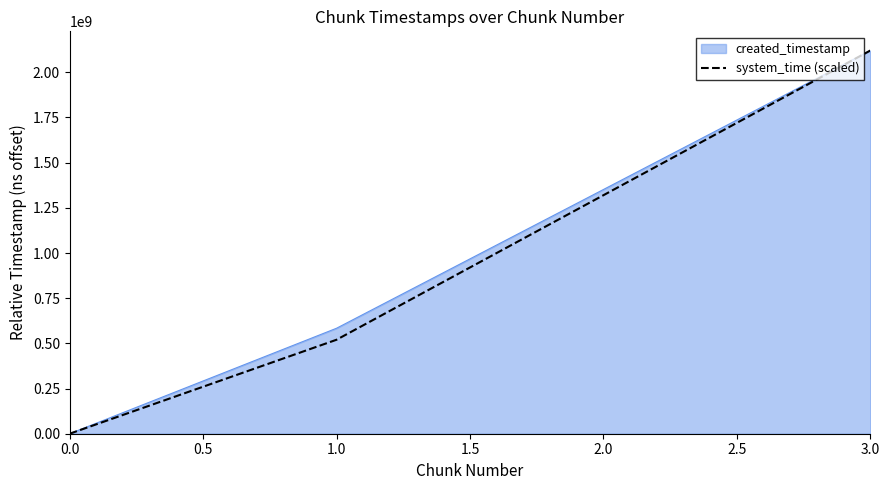

True or false: created_timestamp has more than 0 interior local peaks.

False